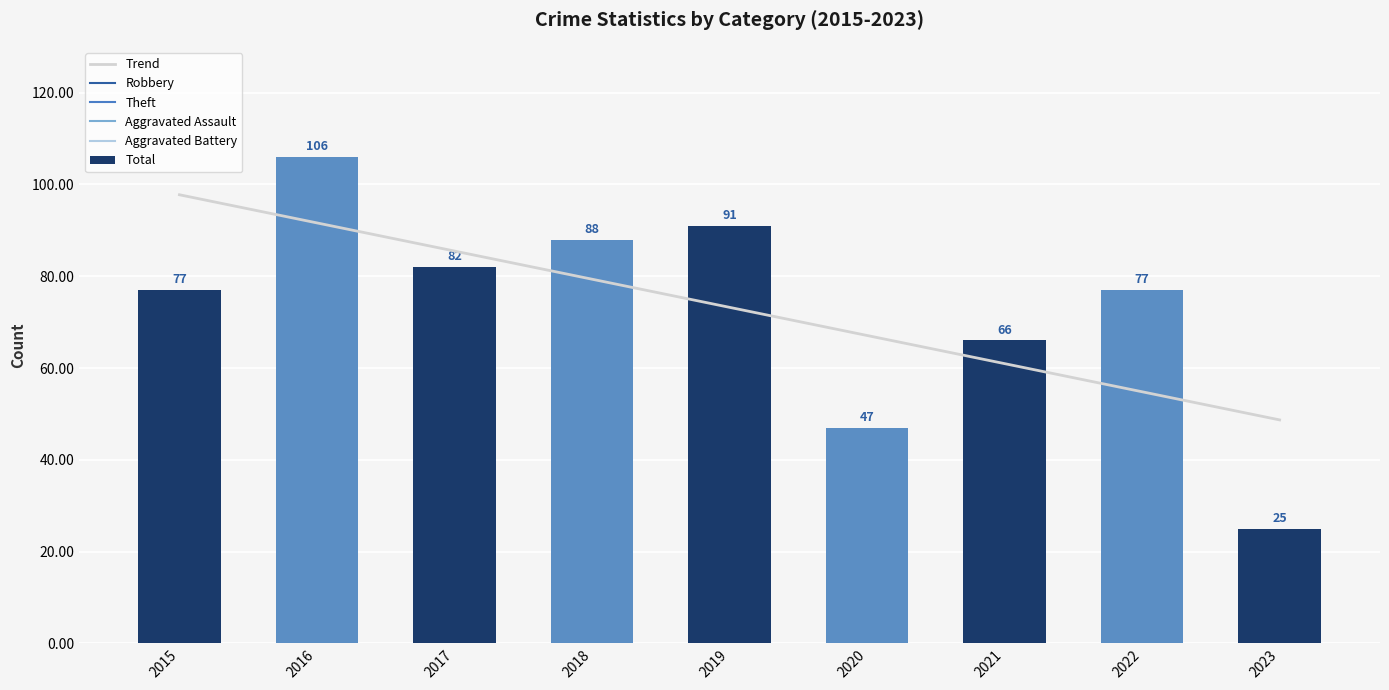

Which series has the largest total across all categories?

Total